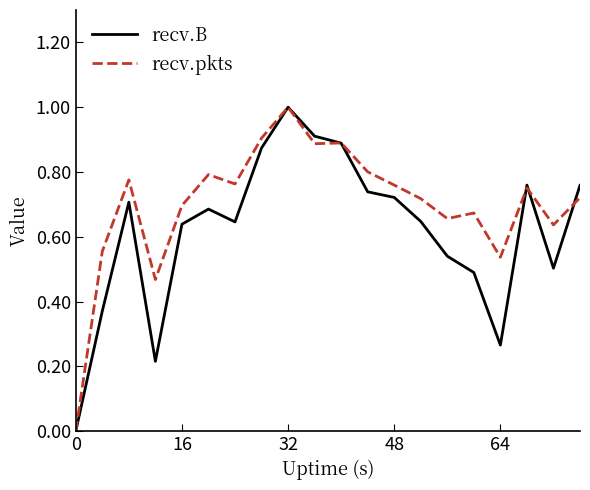

How many lines are shown in the chart?

2